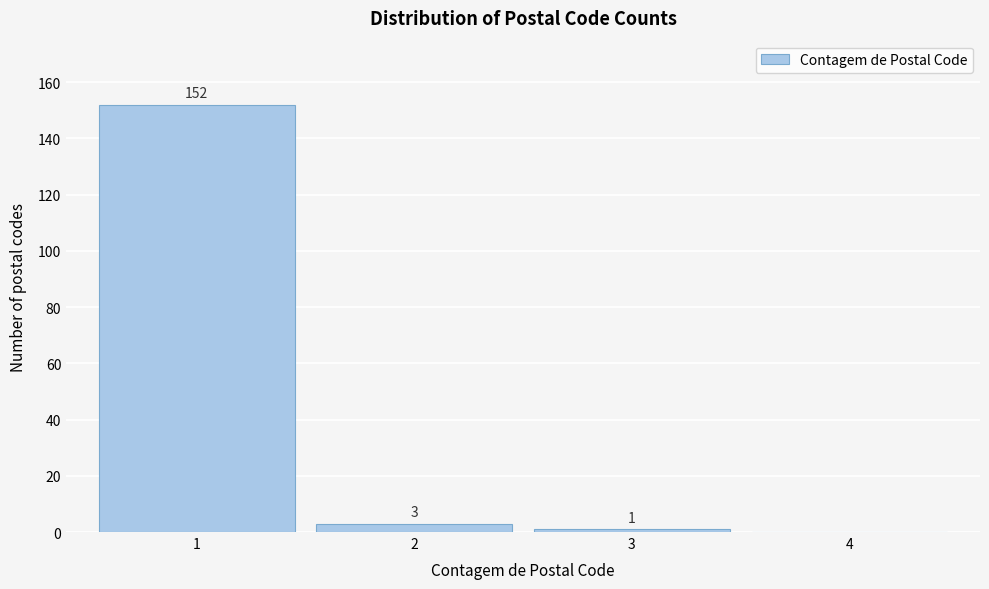

Reading left to right, list all the values displayed in this chart.

1=152	2=3	3=1	4=0